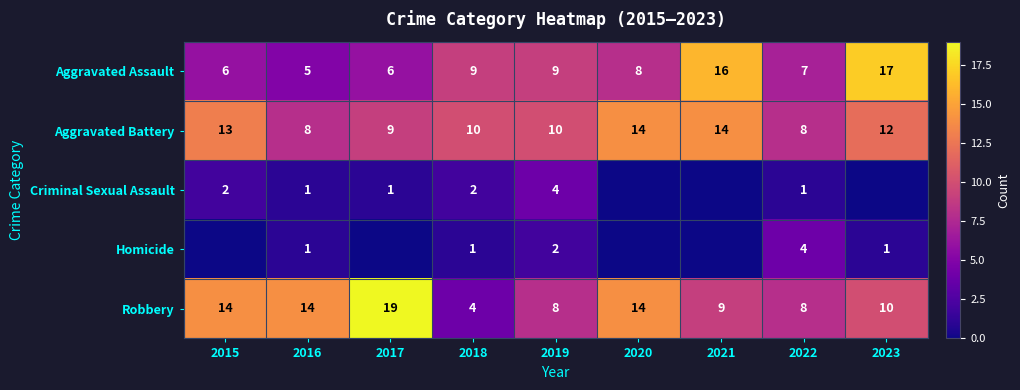

Is the value of Aggravated Battery at 2019 greater than the value of Homicide at 2022?

Yes